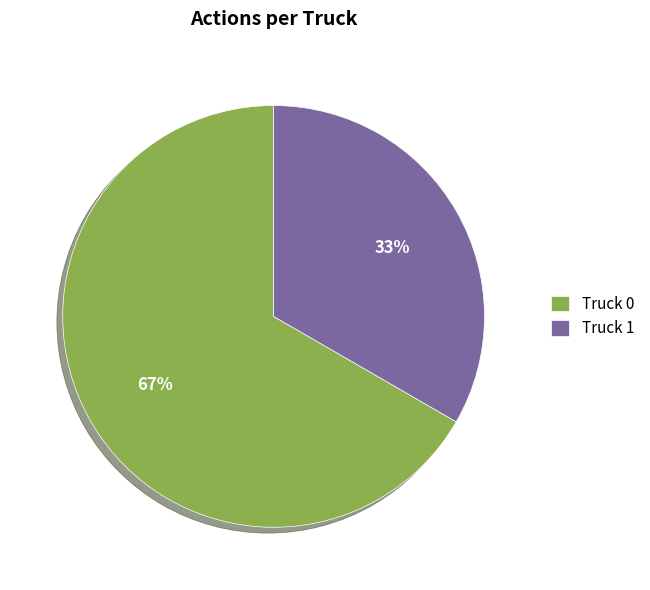

Combined, do Truck 1 and Truck 0 account for over 50%?

Yes